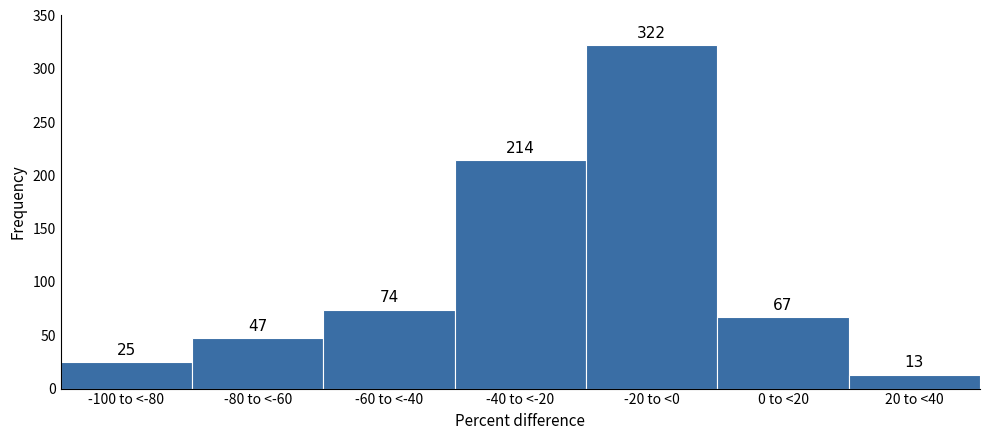

Reading left to right, list all the values displayed in this chart.

-100 to <-80=25	-80 to <-60=47	-60 to <-40=74	-40 to <-20=214	-20 to <0=322	0 to <20=67	20 to <40=13